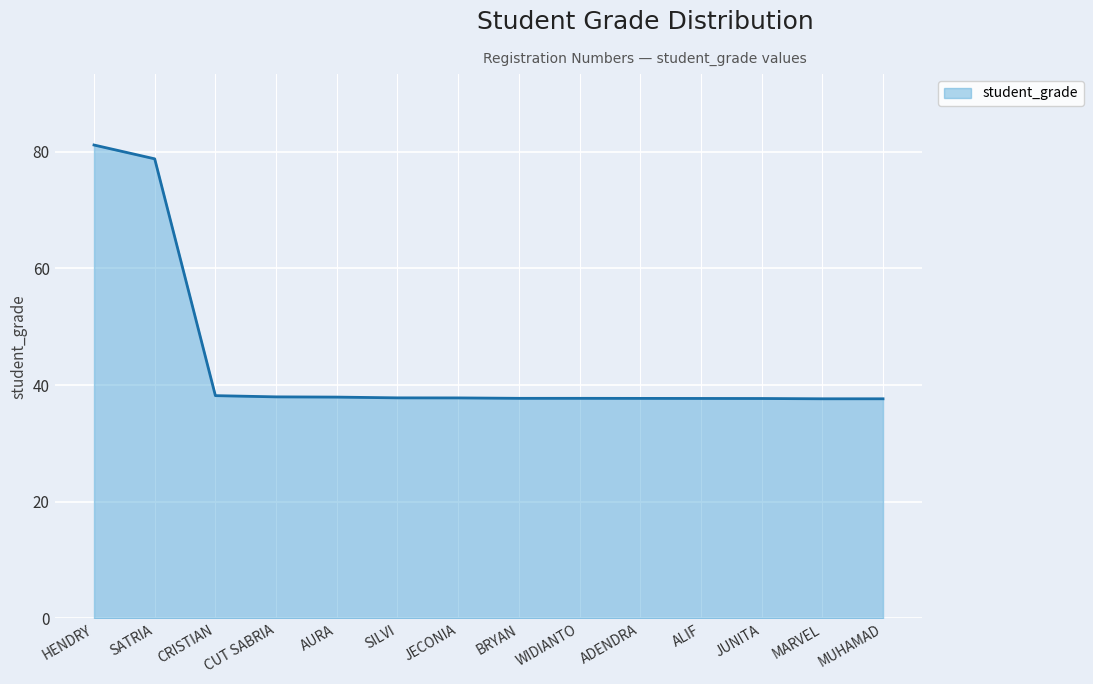

True or false: the data shows 37.6 at MARVEL.

True